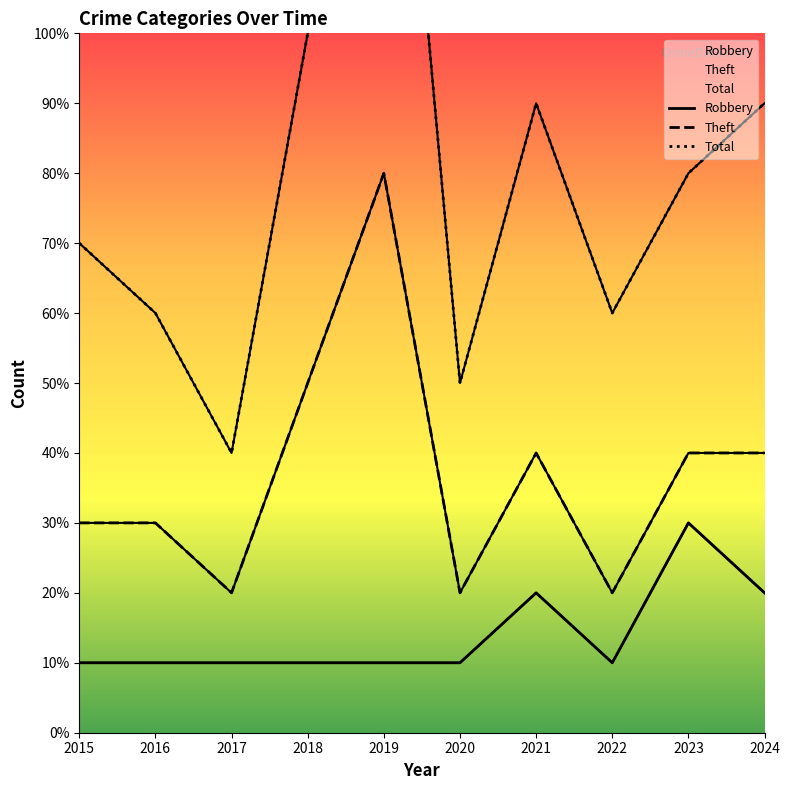

What is the value of the Total point at the 10th from the left?

9